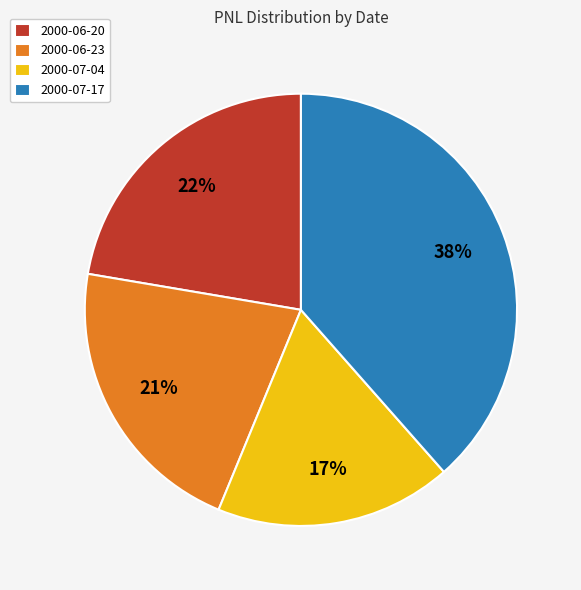

How much of the chart is everything except 2000-06-23?

78.6%